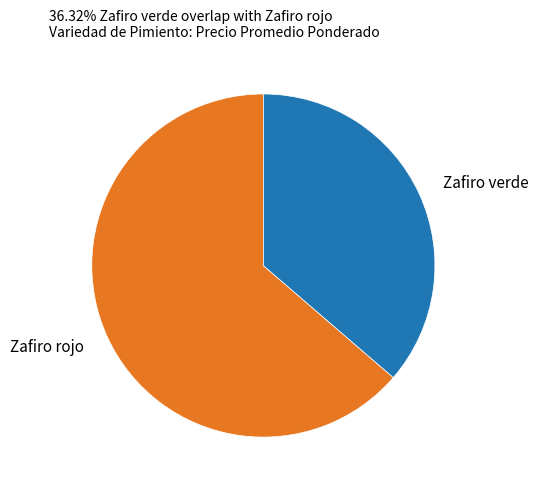

Which slice is the largest?

Zafiro rojo